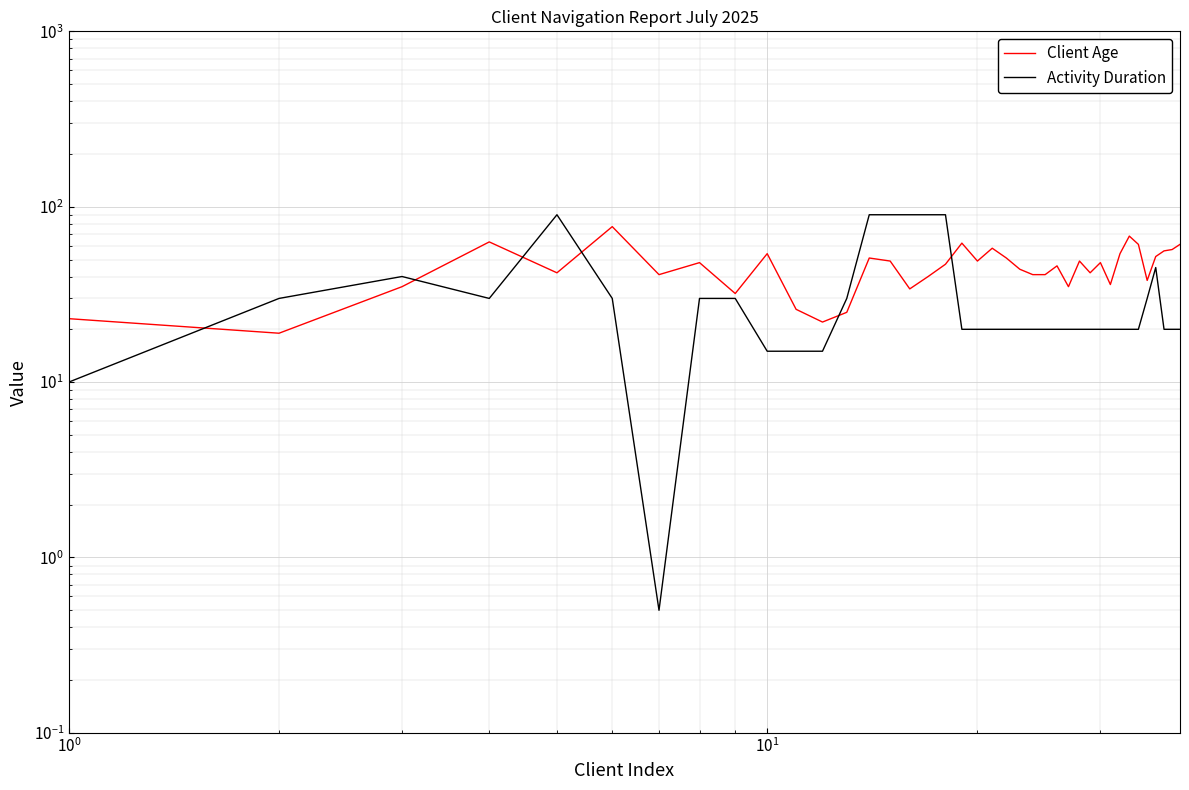

What is the difference between the maximum and minimum values in the Client Age series?

58.0